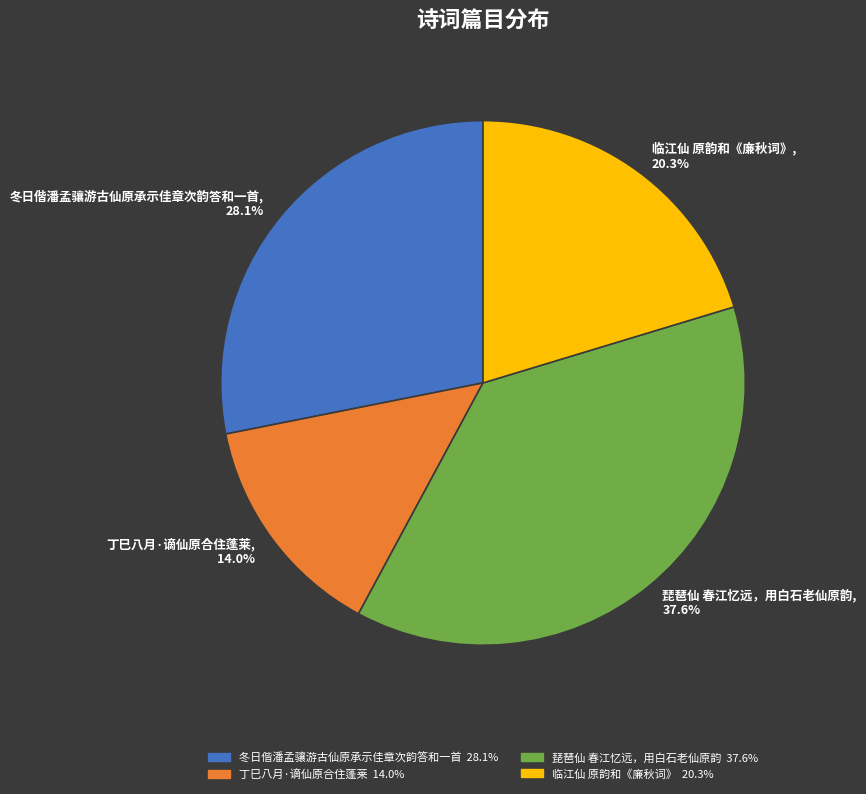

Does 临江仙 原韵和《廉秋词》 represent more than half of the total?

No